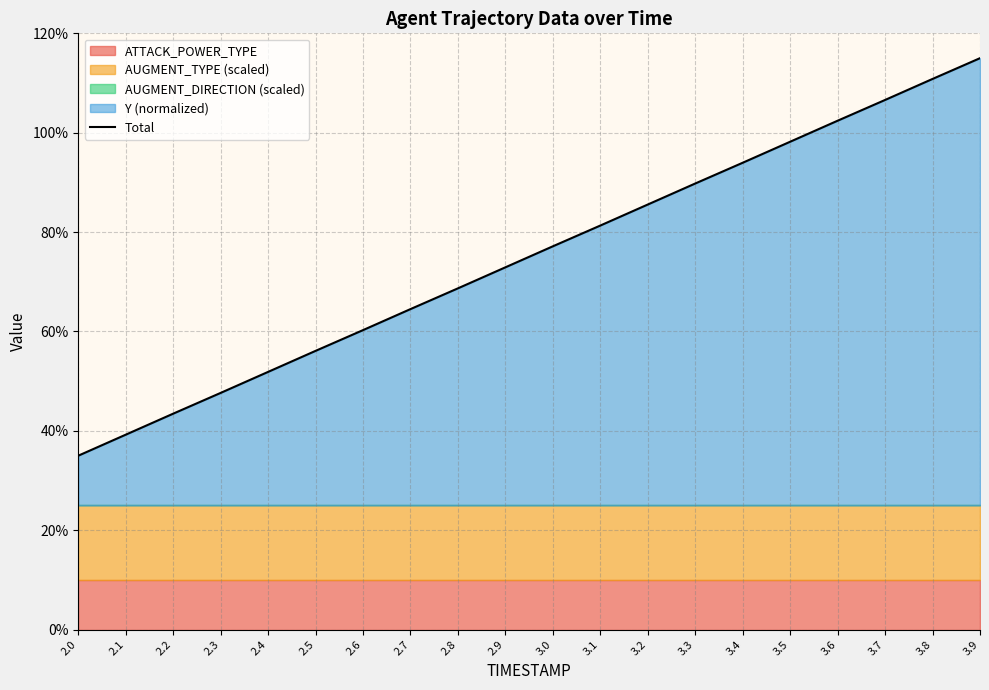

How many lines are shown in the chart?

1